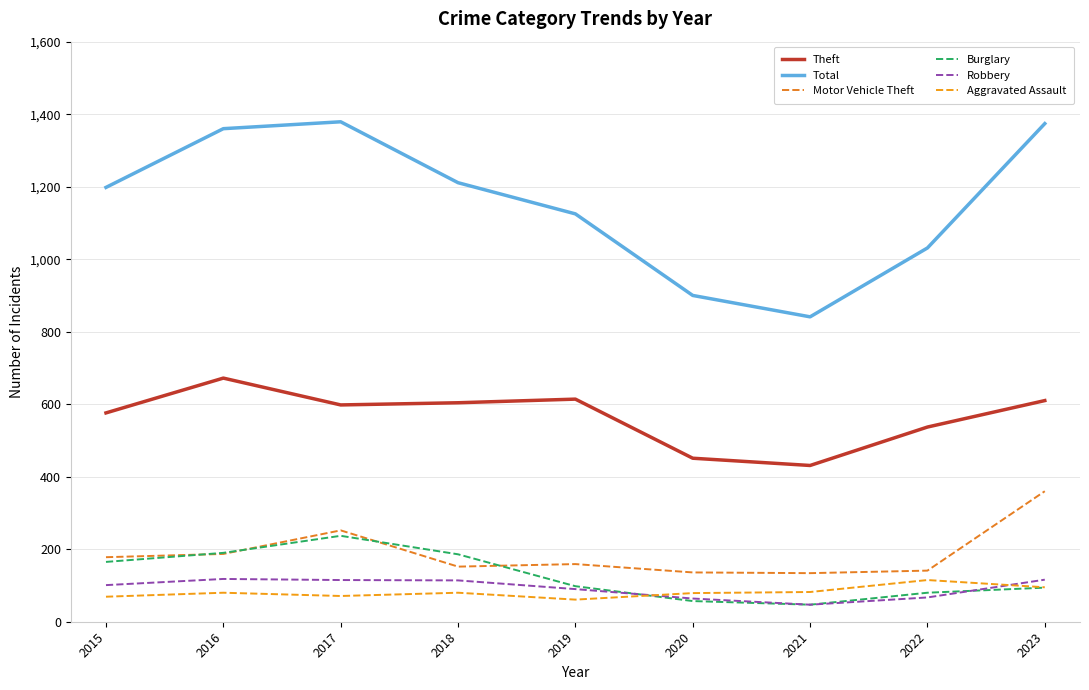

Which category has the highest value in the Aggravated Assault series?

2022